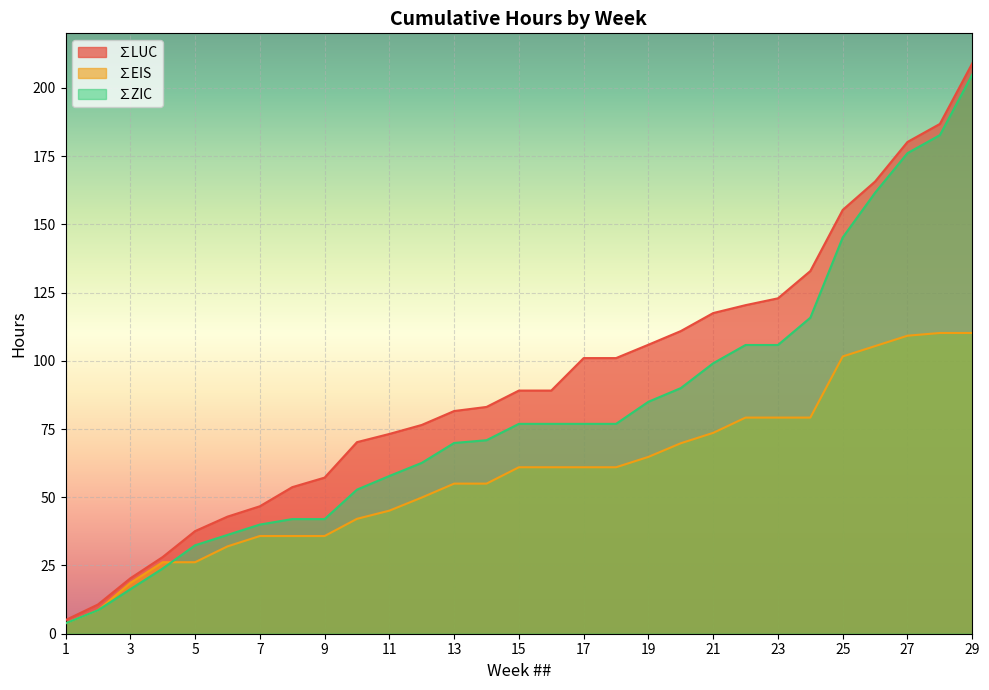

Count the number of categories in the chart.

29